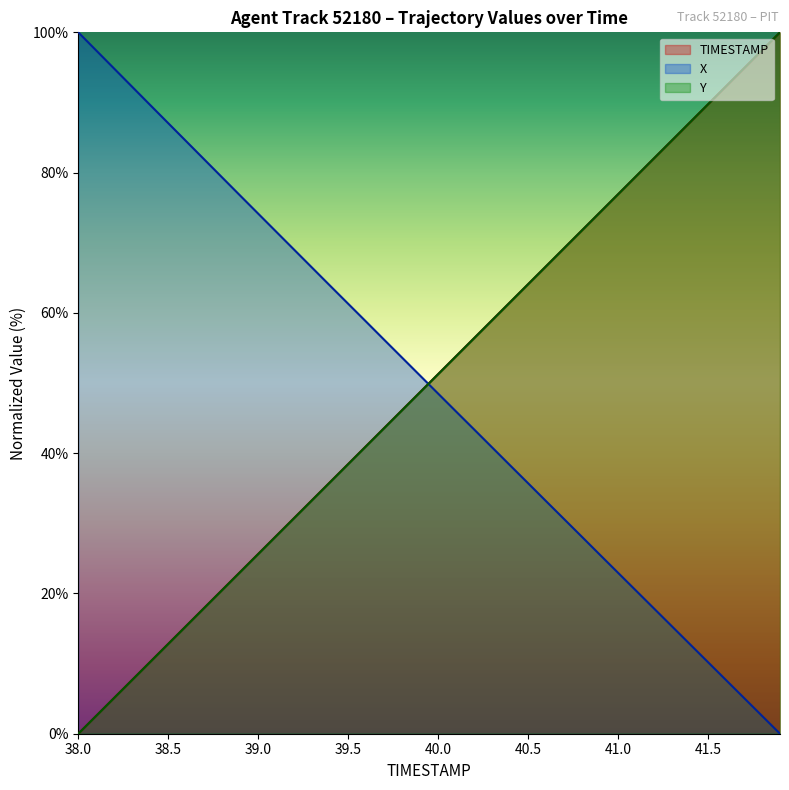

At which label is X closest to 50?

39.9